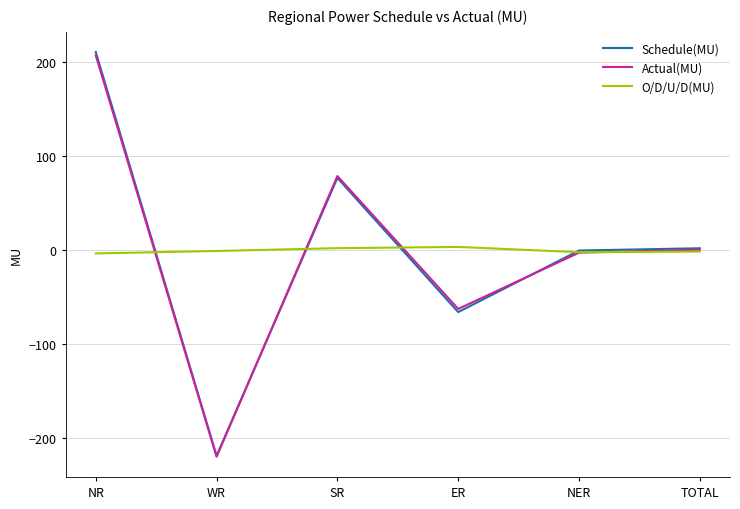

At which category is the sum across all series the highest?

NR